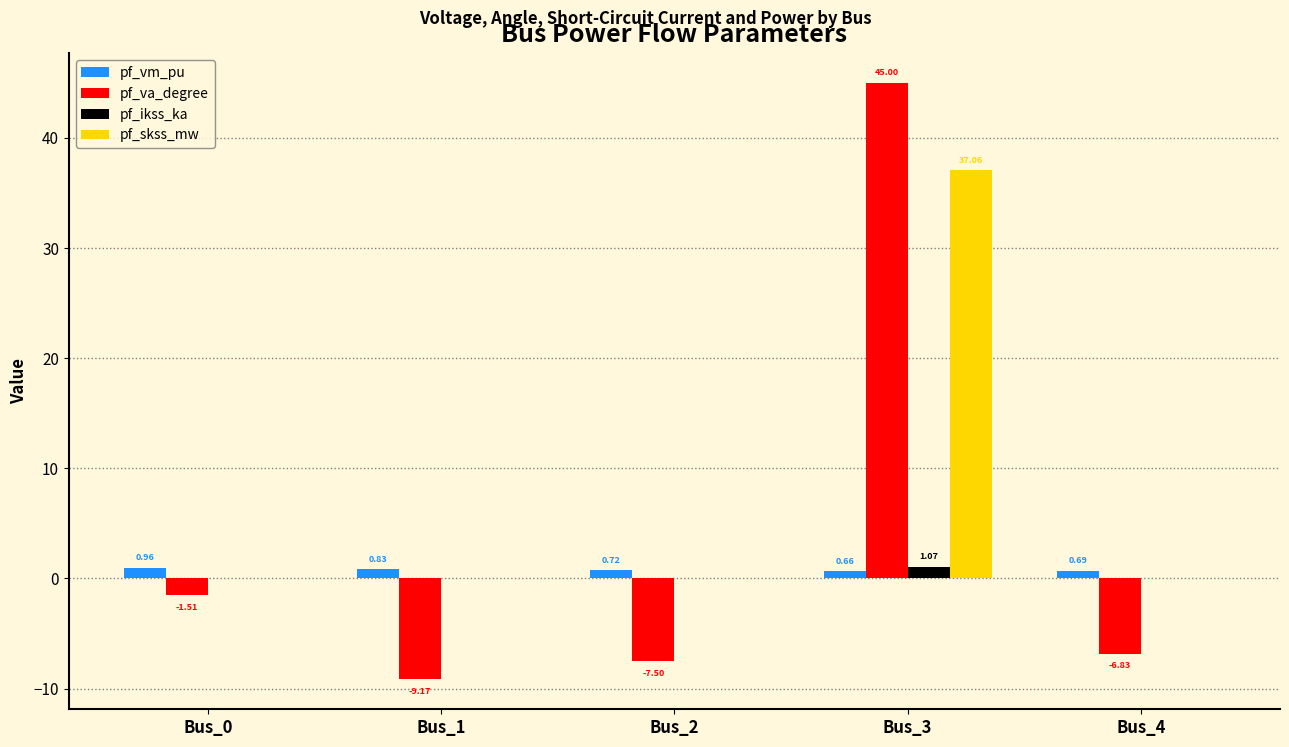

What are all the series names shown in the legend?

pf_vm_pu, pf_va_degree, pf_ikss_ka, pf_skss_mw